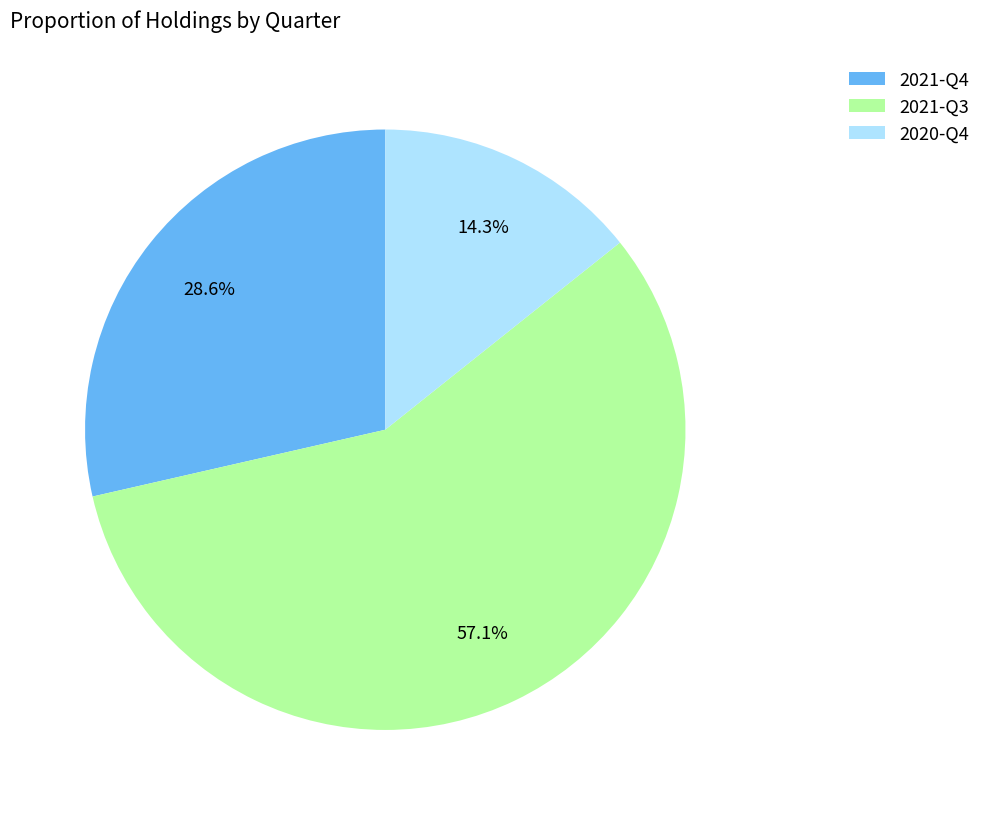

Does any single category account for the majority?

Yes